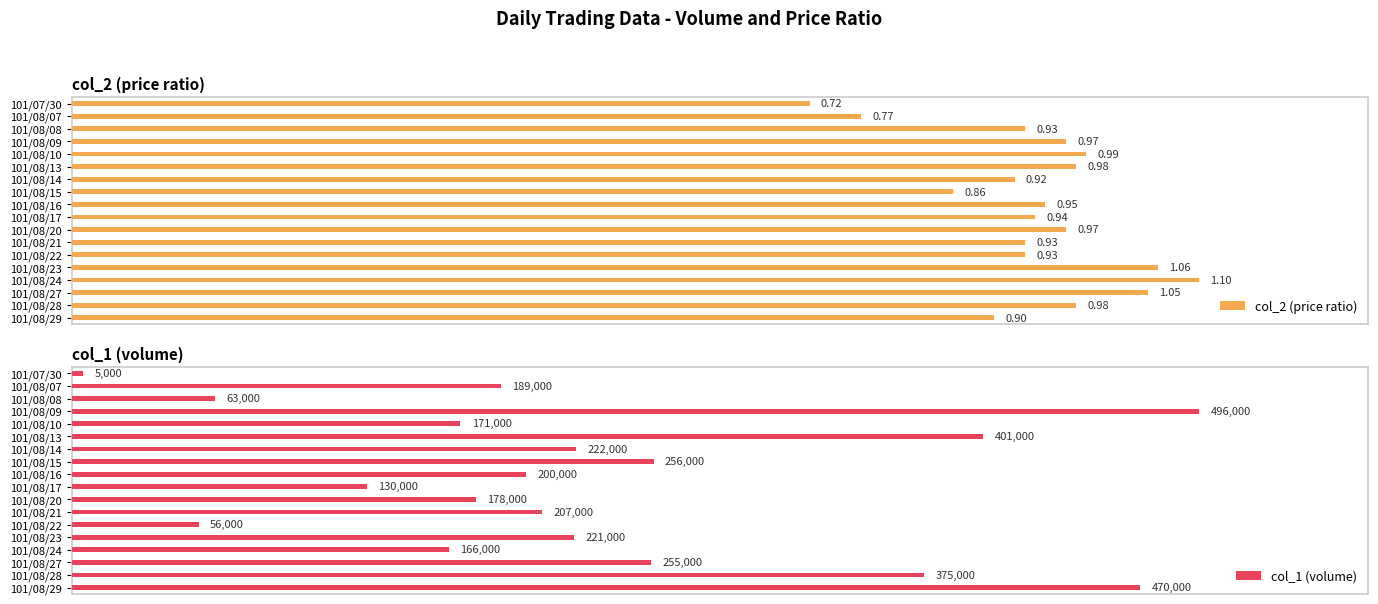

What position from the right is 7?

11